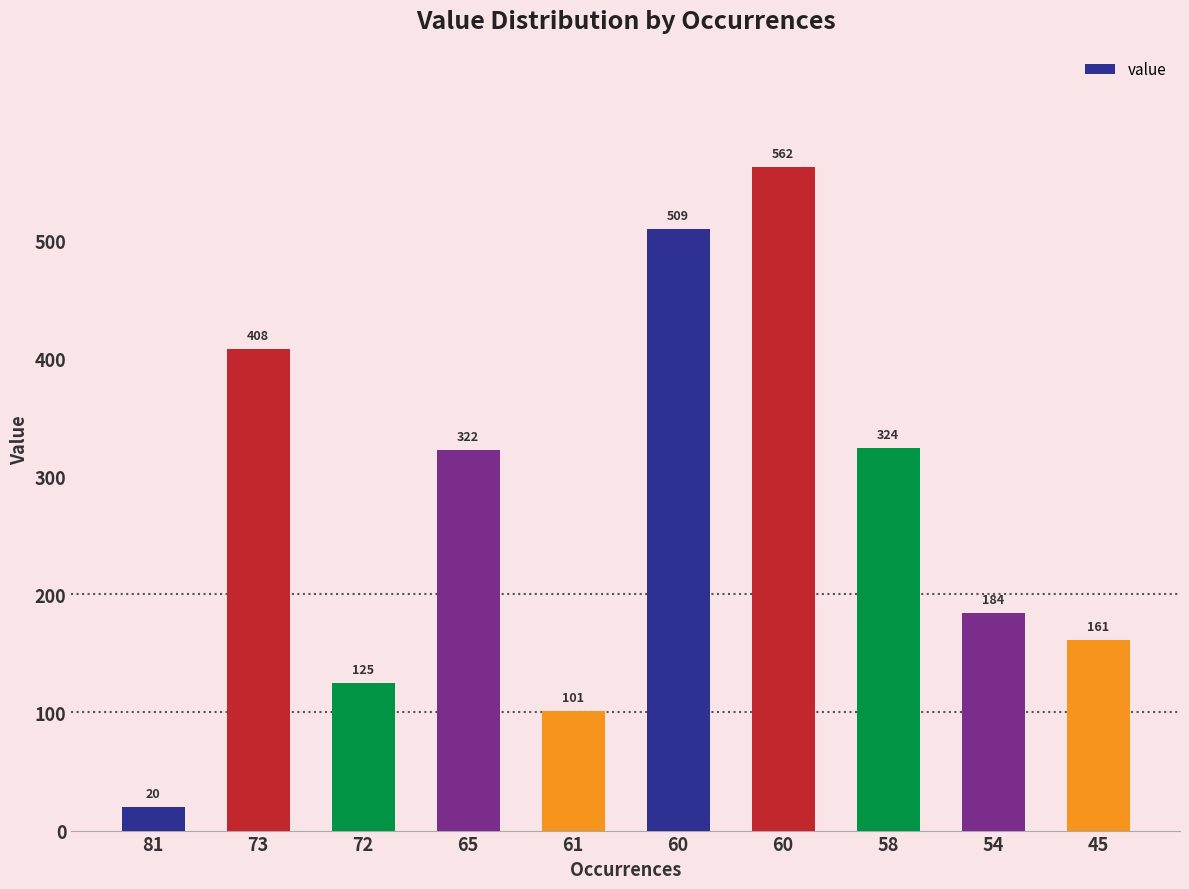

Are the bars horizontal?

No